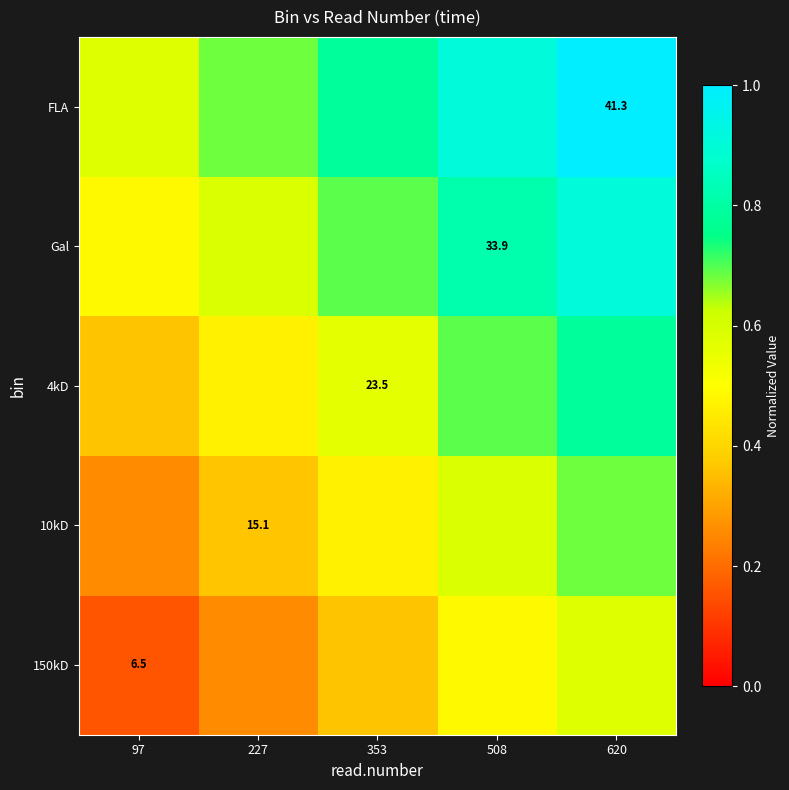

What is the difference between the maximum and minimum values in the 4kD series?

0.4